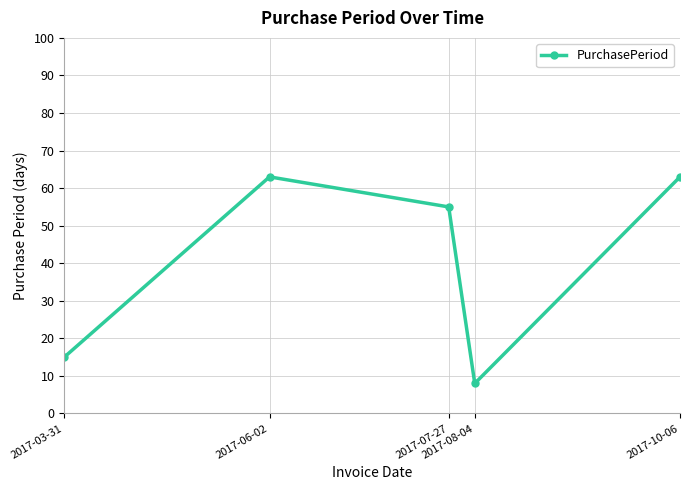

What is the average value?

41